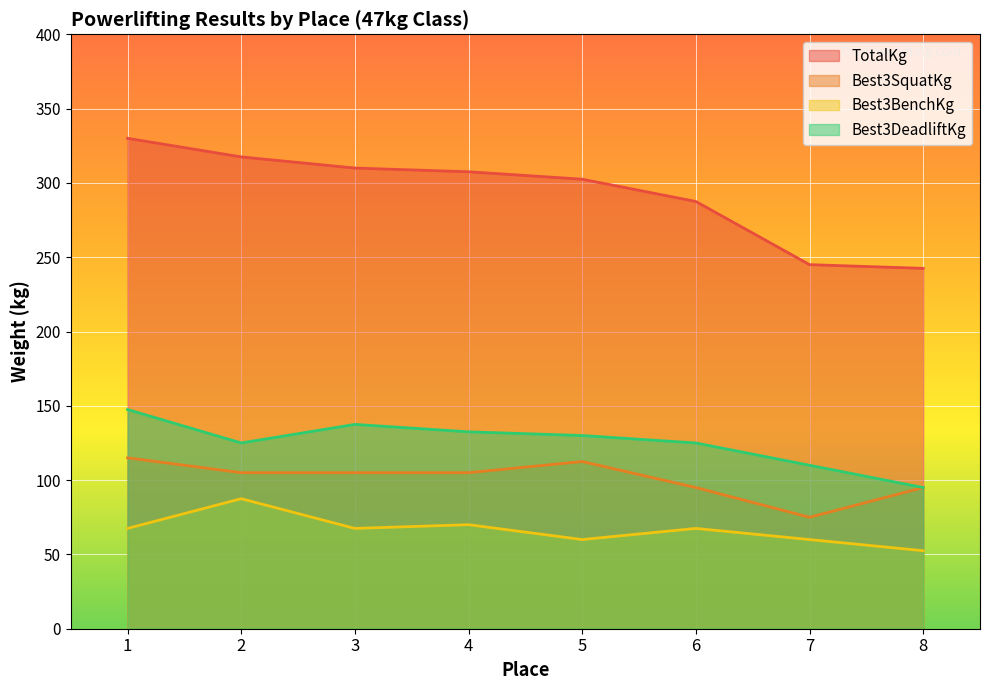

What is the value of the Best3BenchKg point at the 7th from the left?

60.0